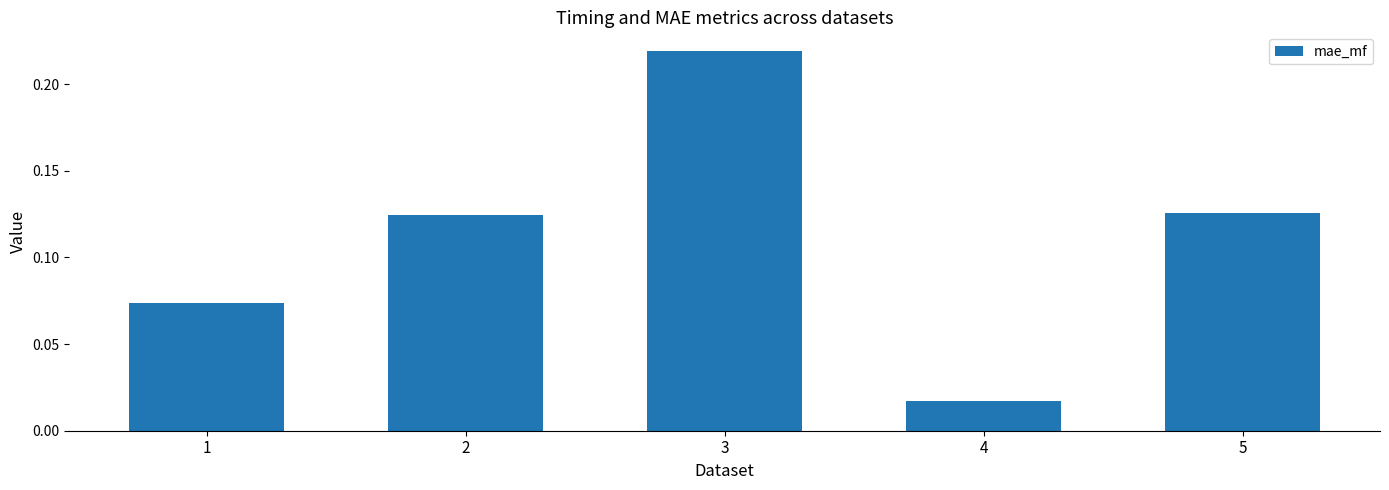

What is the change in value from 1 to 3?

+0.1